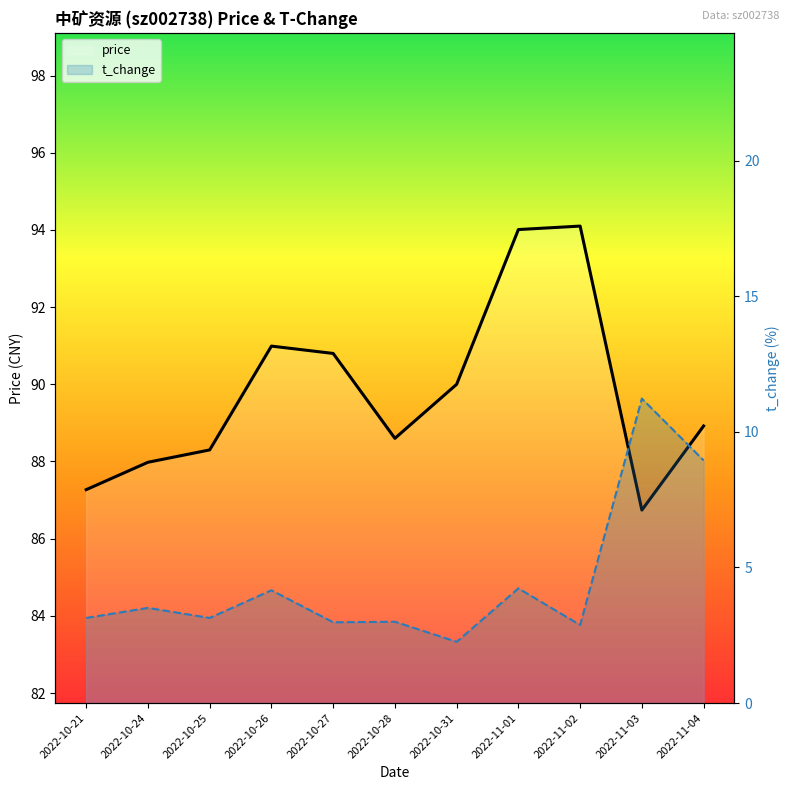

At 2022-11-04, list the series in order from smallest to largest.

t_change, price